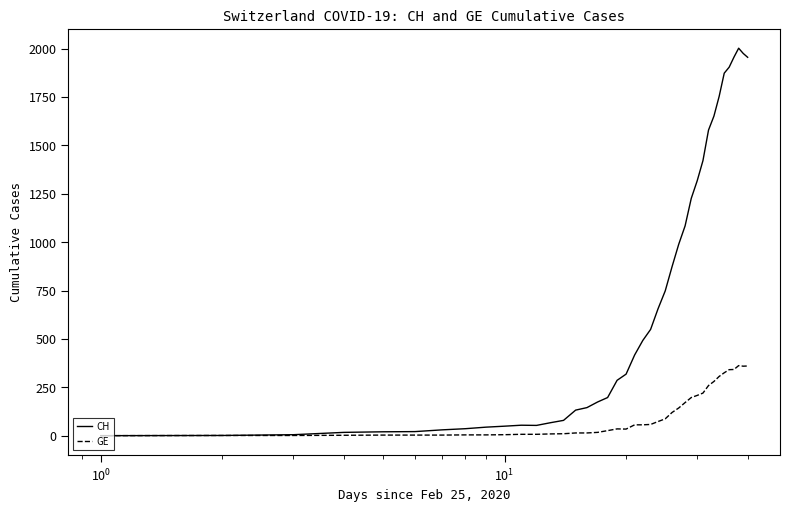

Which series has the widest spread of values?

CH